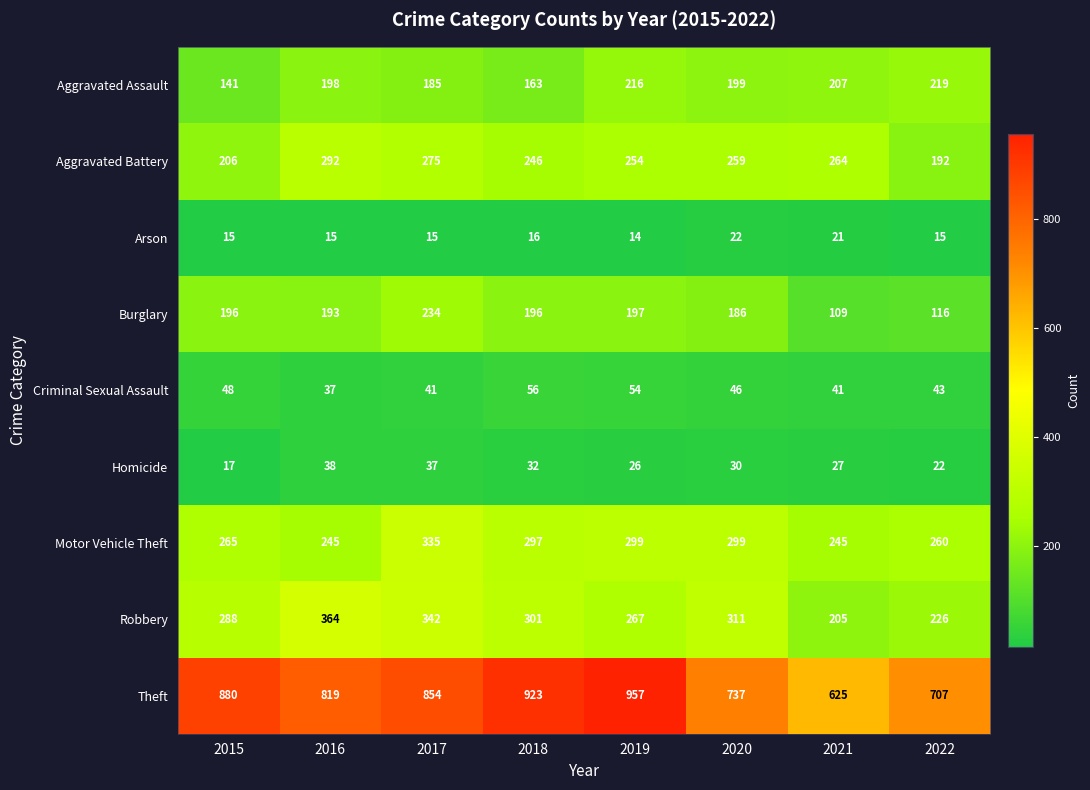

The value of Aggravated Battery at 2020 is 259. True or false?

True